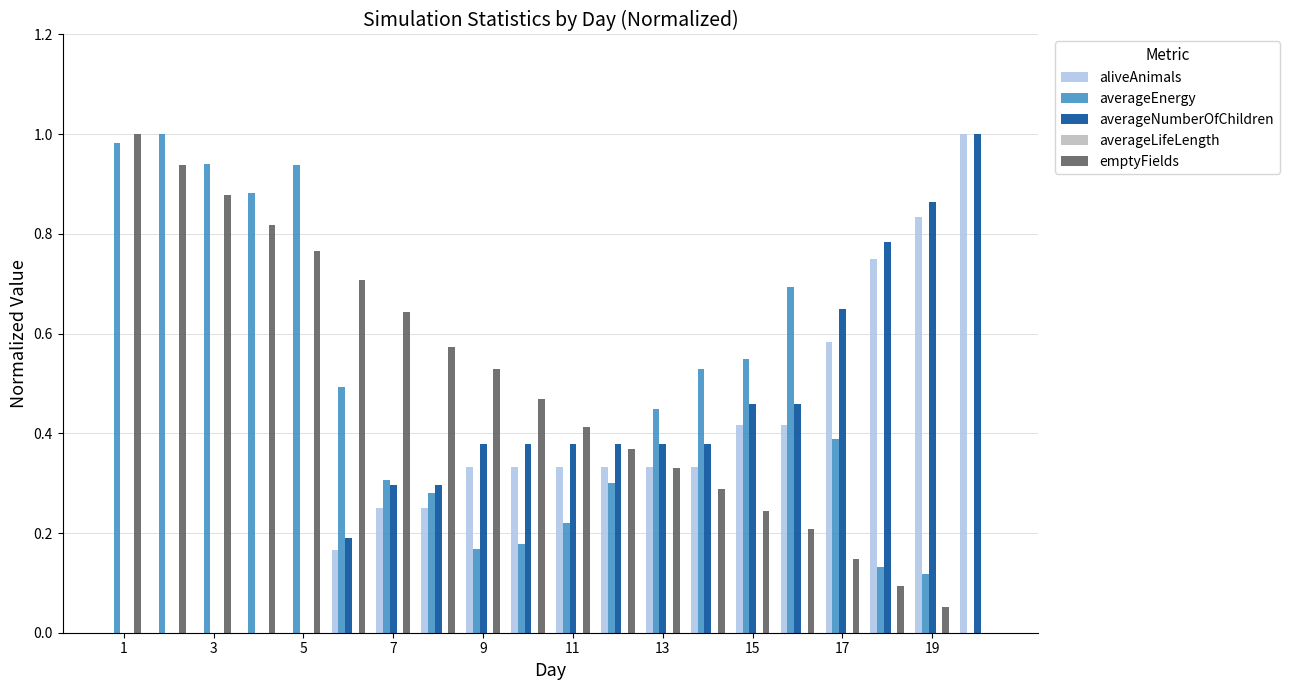

How many data points in averageEnergy are above 0?

19